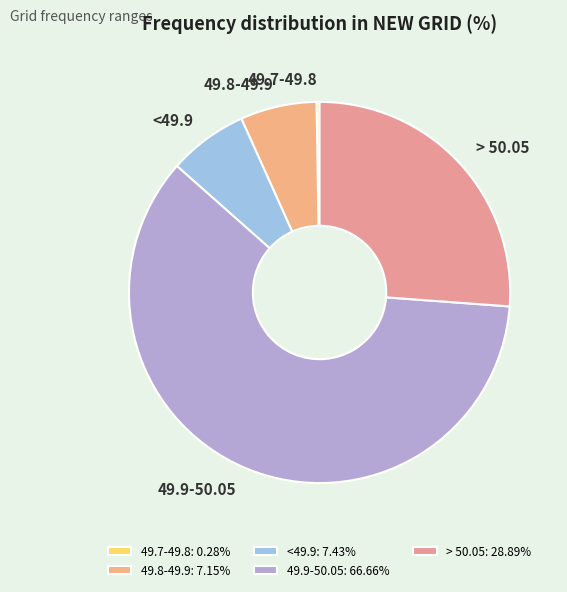

Is the sum of > 50.05 and 49.8-49.9 greater than half?

No